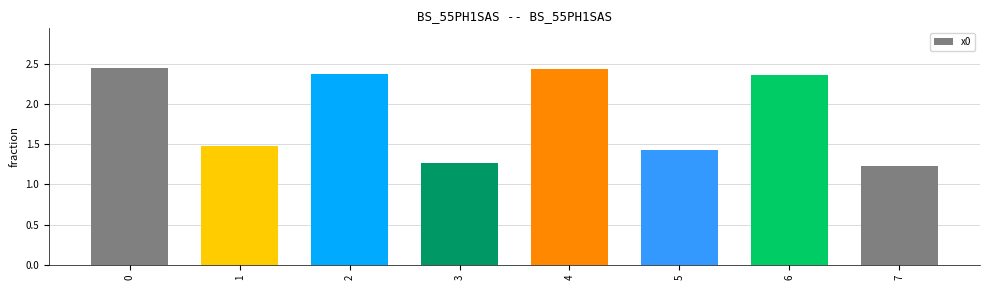

Where is the data nearest to the value 1?

7